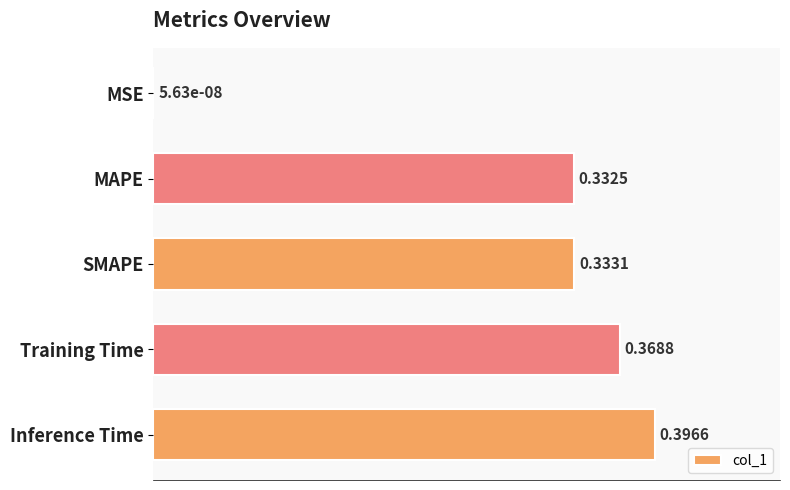

Between MSE and MAPE, which is larger?

MAPE